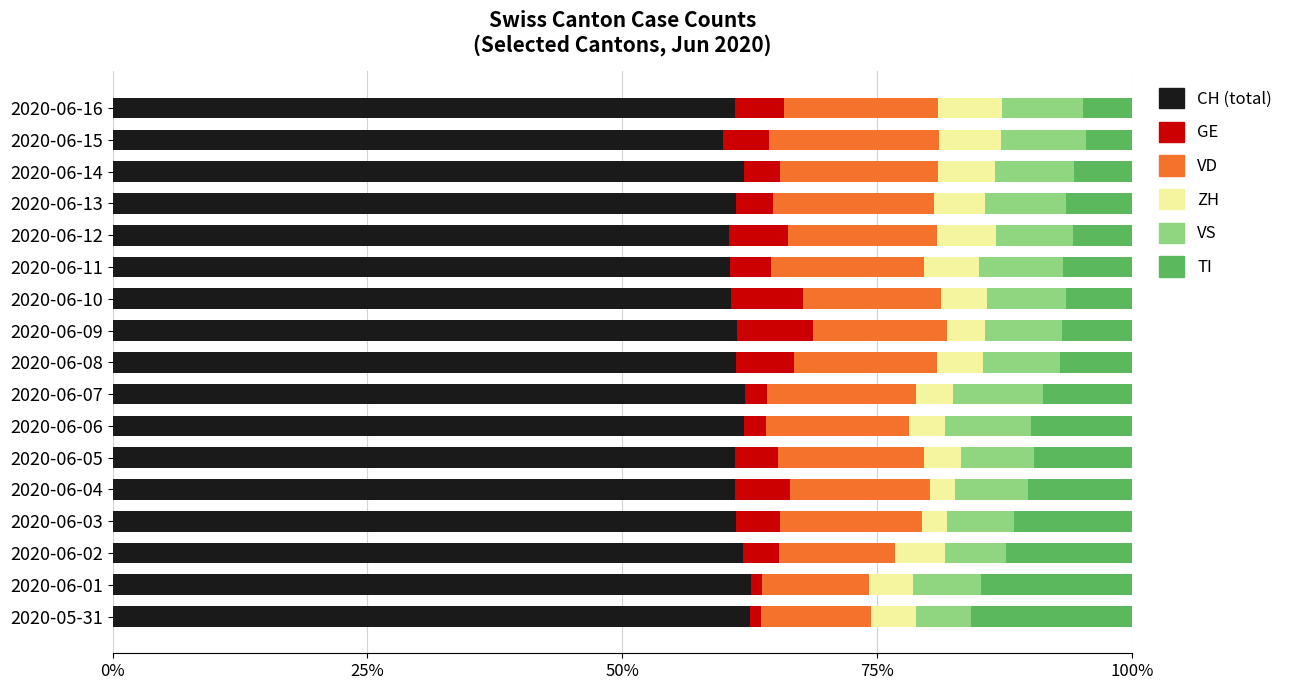

What is the total value across all series at 2020-06-12?

100.0